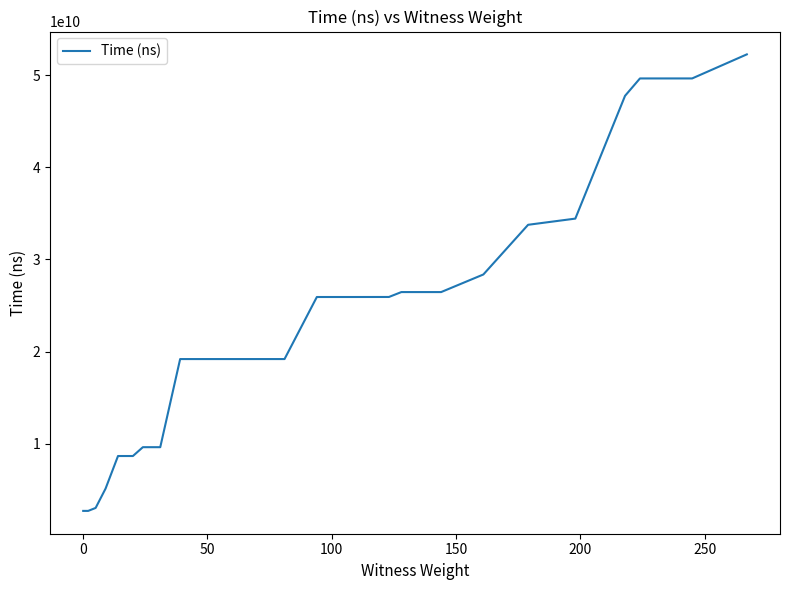

What is the difference between the maximum and minimum values?

49530253900